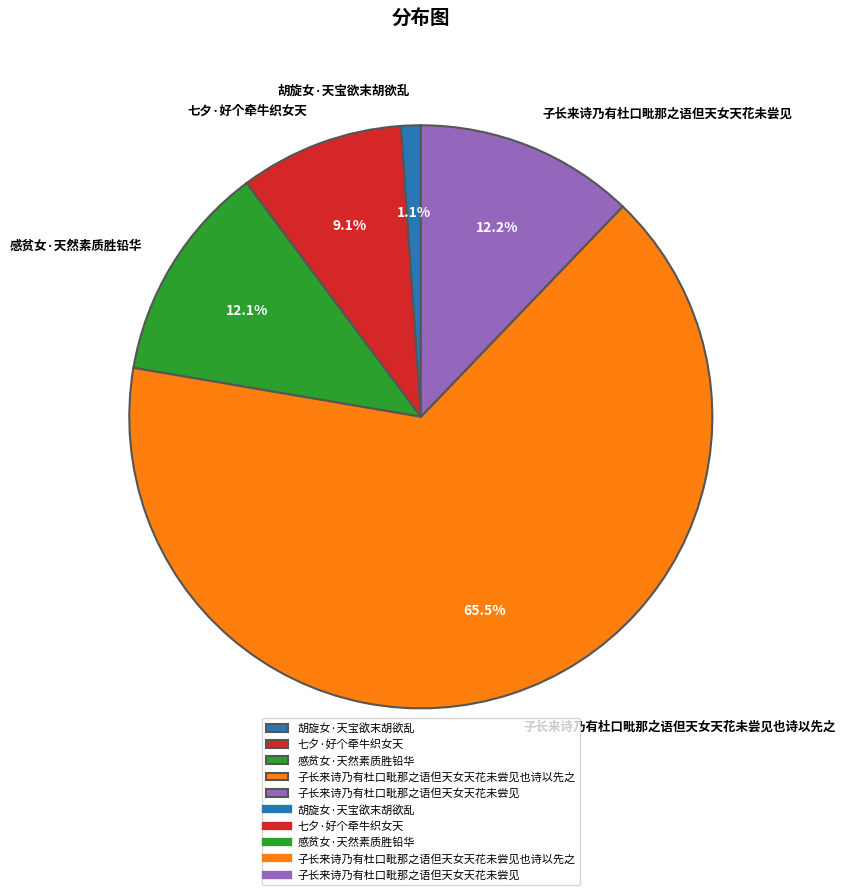

Which category accounts for the majority?

子长来诗乃有杜口毗那之语但天女天花未尝见也诗以先之